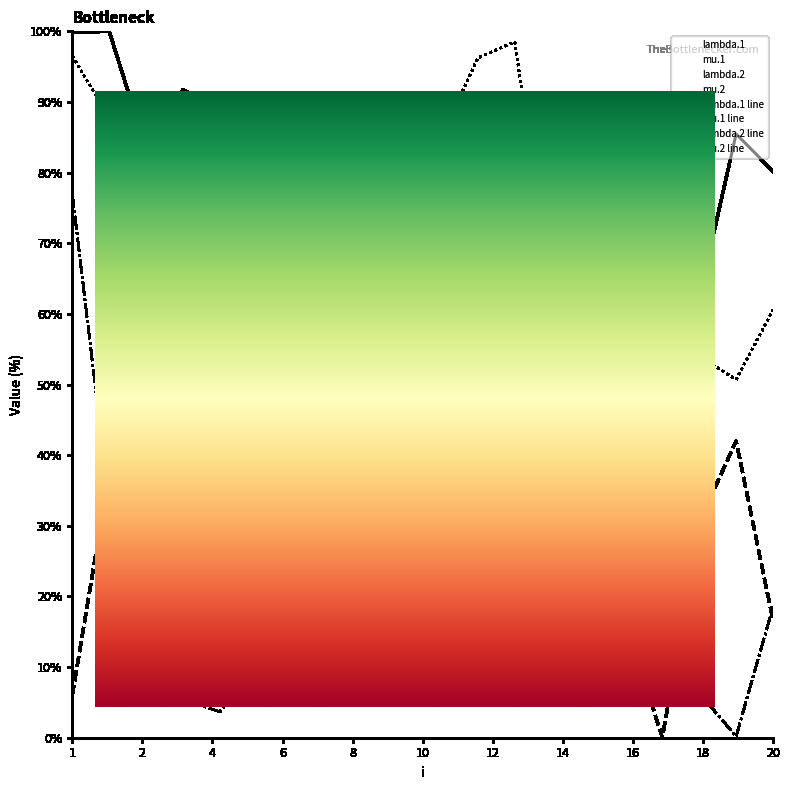

Is it true that lambda.1 equals 0.6 at 17?

True